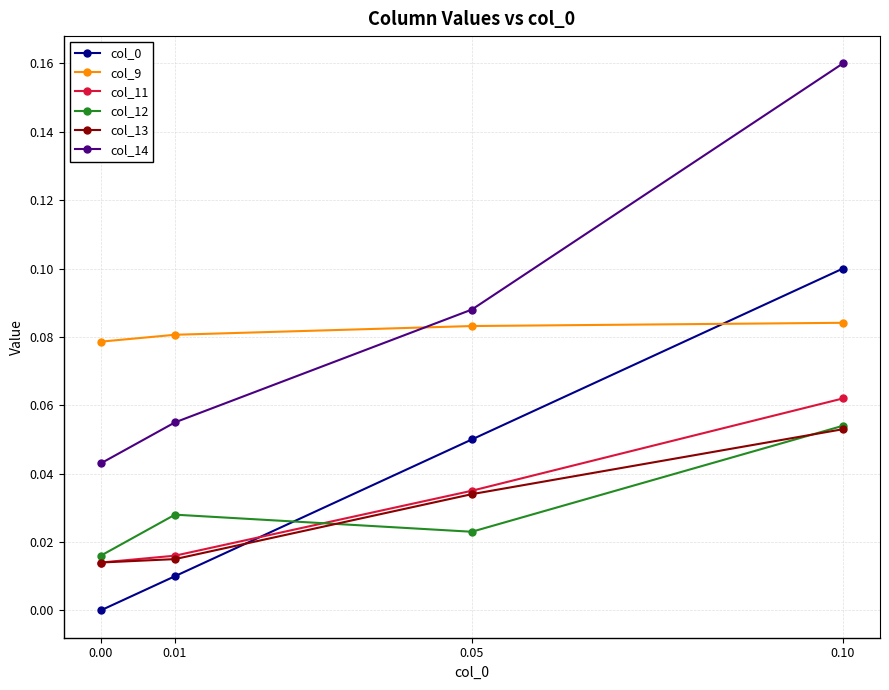

Which series changed the most between 0.05 and 0.10?

col_14